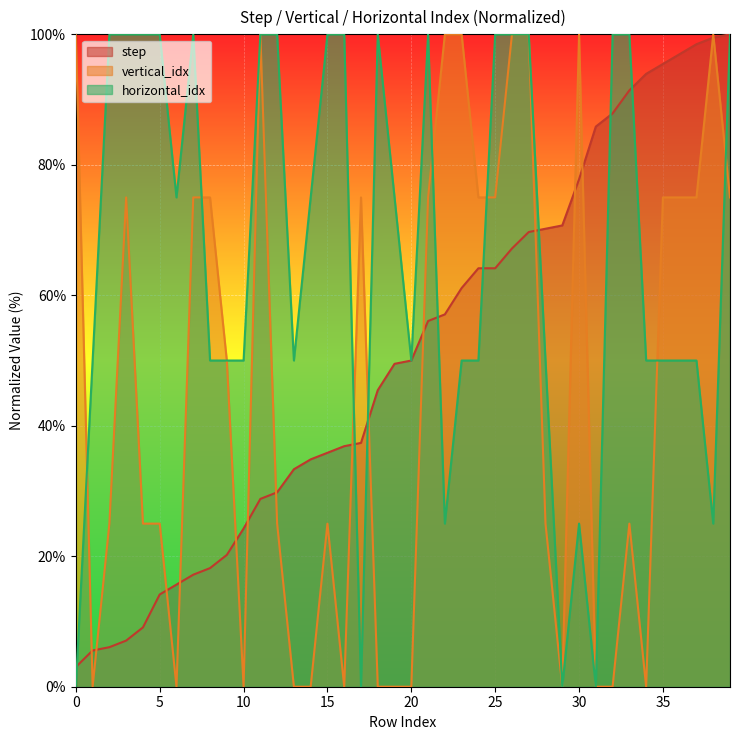

How many series are shown in this chart?

3